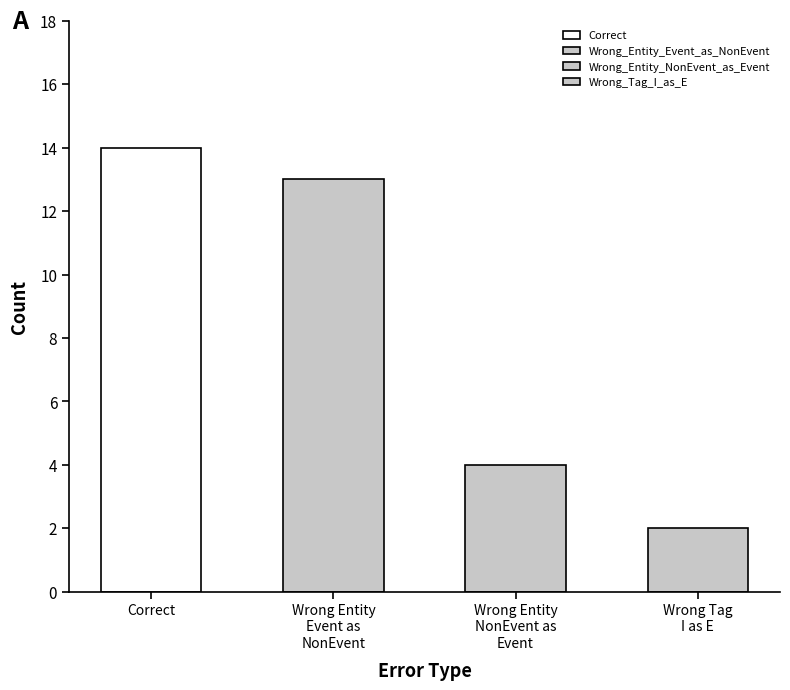

What is the change in value from Correct to Wrong_Entity_NonEvent_as_Event?

-10